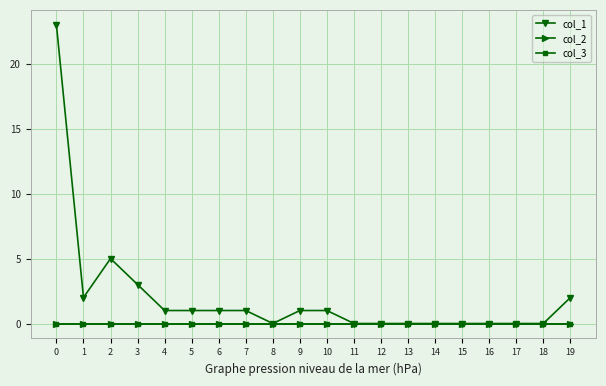

Is this an area chart (filled region under the line)?

No